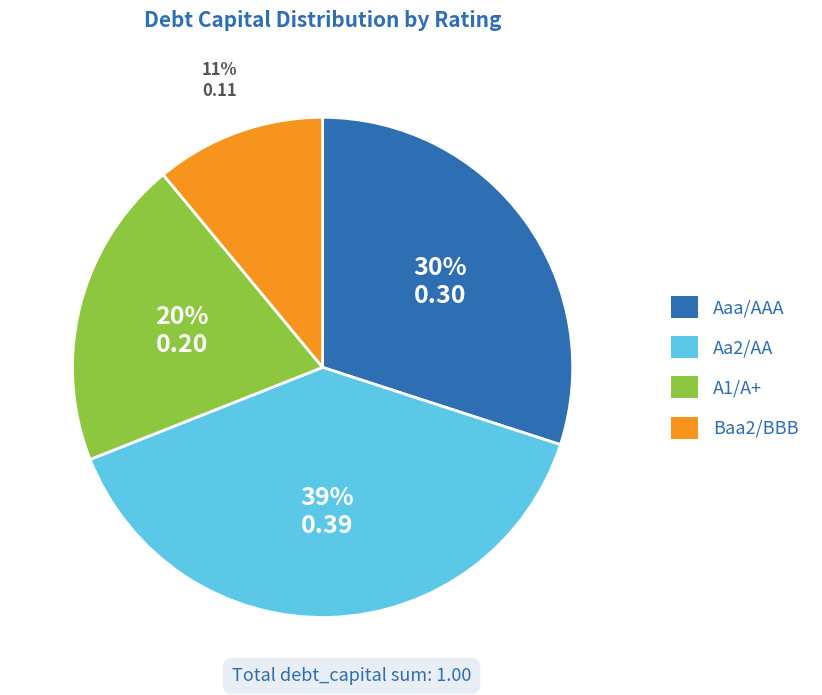

Does A1/A+ represent more than half of the total?

No